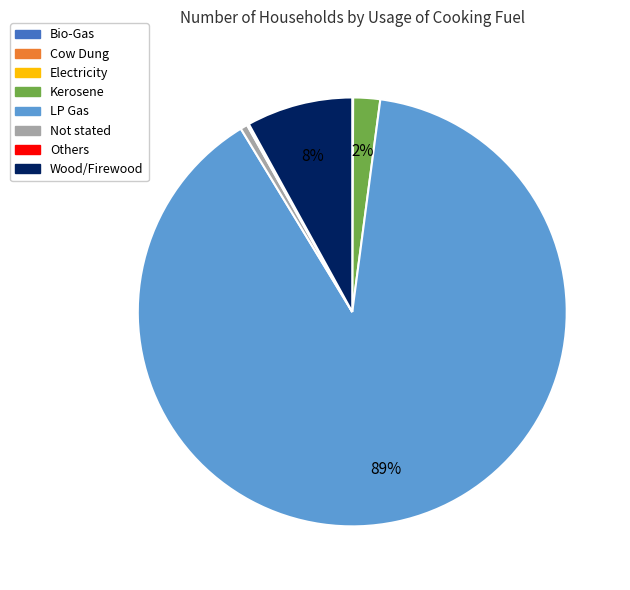

Is the sum of Kerosene and Not stated greater than half?

No